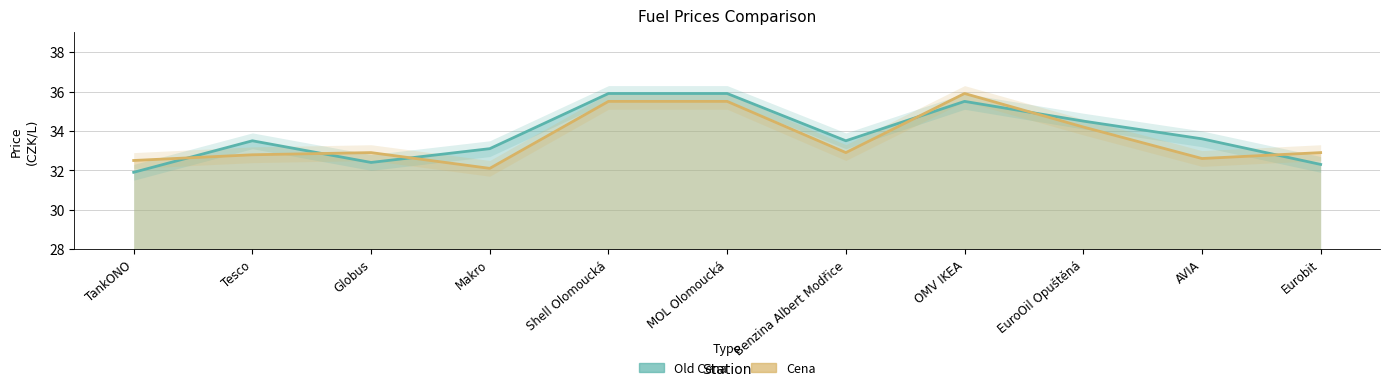

Rank the categories by Cena value from highest to lowest.

OMV IKEA, Shell Olomoucká, MOL Olomoucká, EuroOil Opuštěná, Globus, Benzina Albert Modřice, Eurobit, Tesco, AVIA, TankONO, Makro